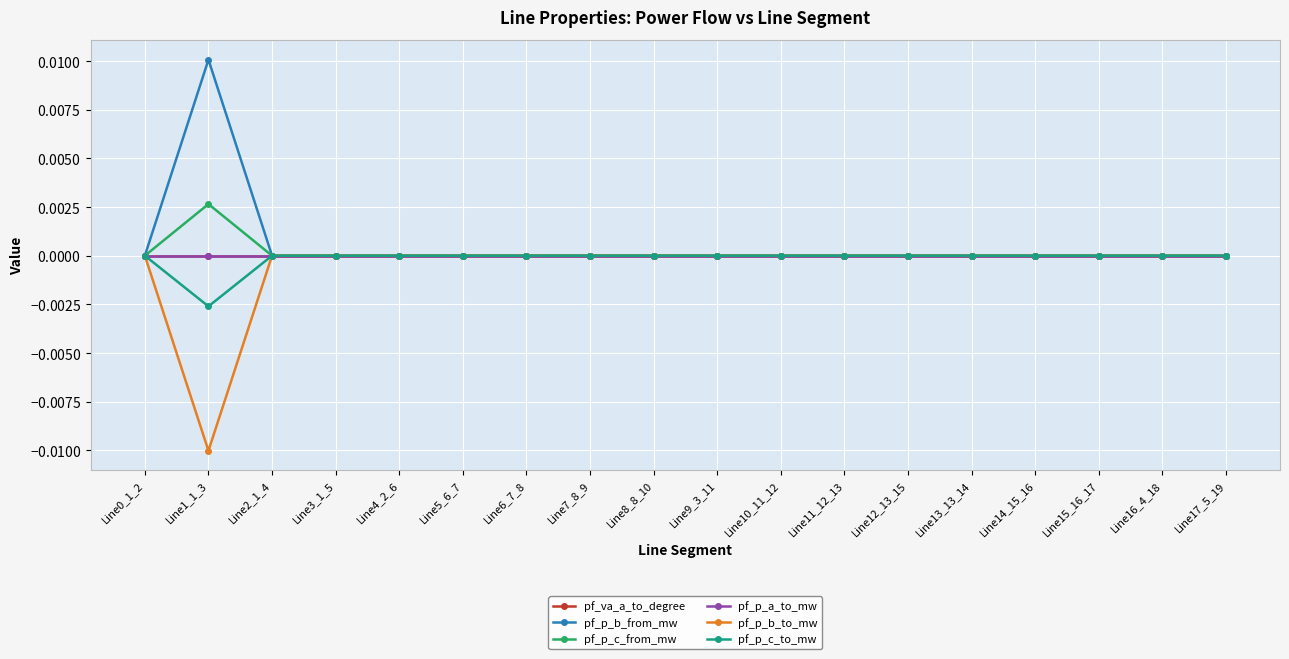

True or false: pf_va_a_to_degree and pf_p_c_from_mw intersect in this chart.

True